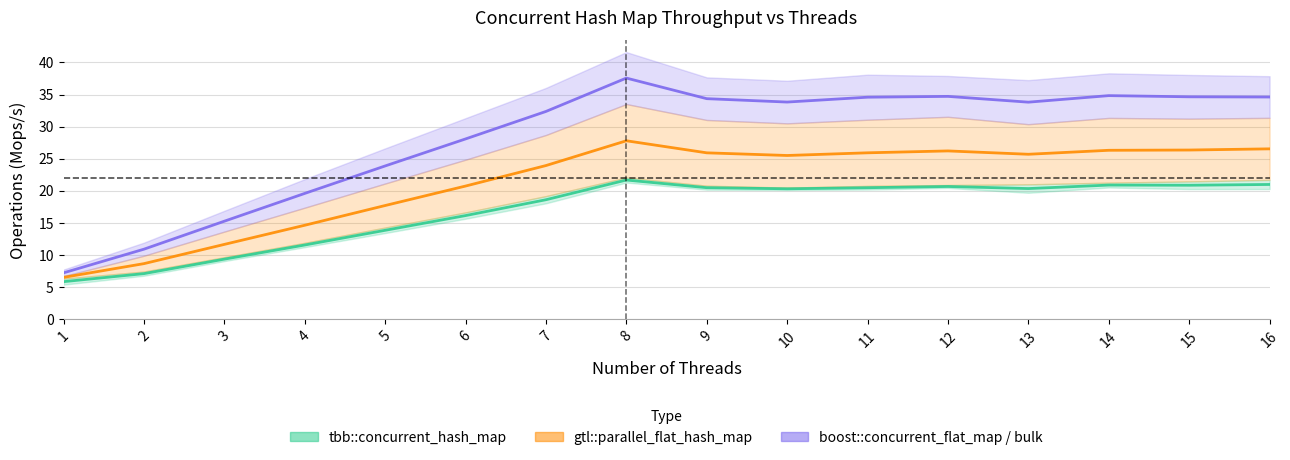

True or false: gtl::parallel_flat_hash_map has a value of 15.2 at 8.

False